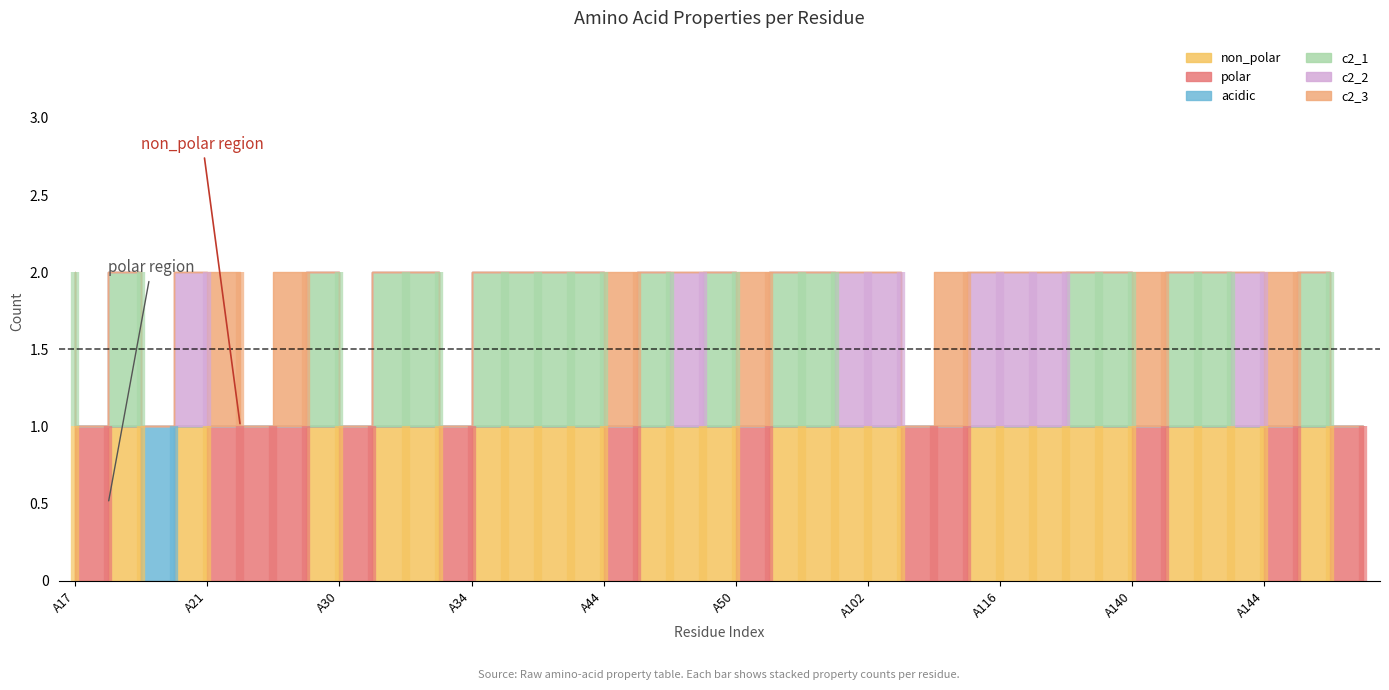

True or false: non_polar and c2_1 intersect in this chart.

False